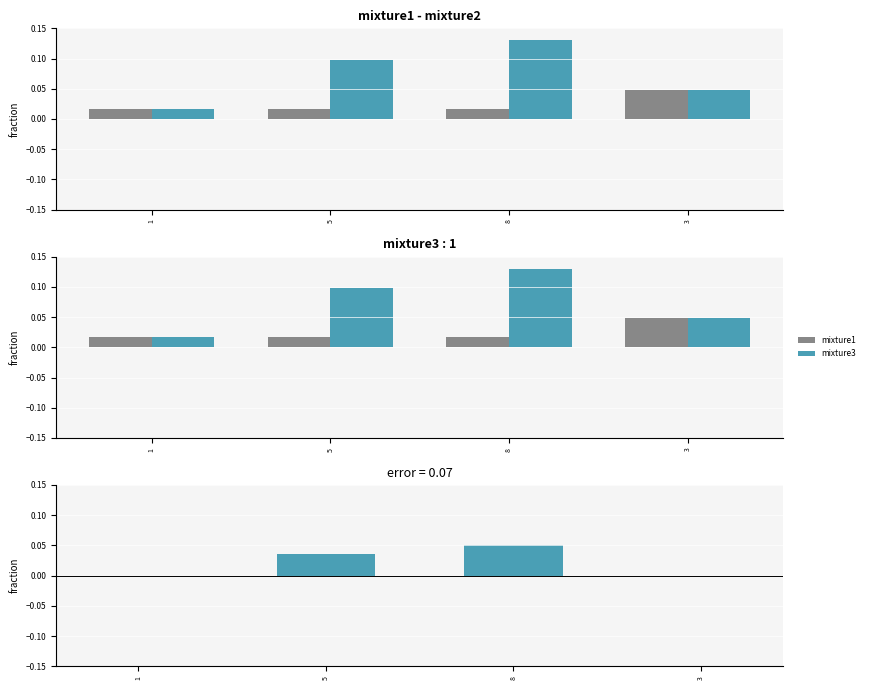

What is the difference between the highest and lowest values at 8?

0.1